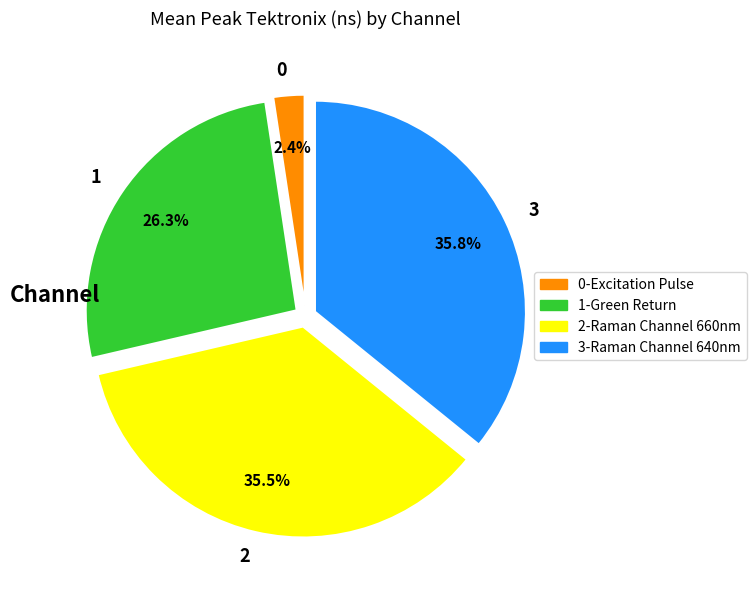

Does any single category account for the majority?

No